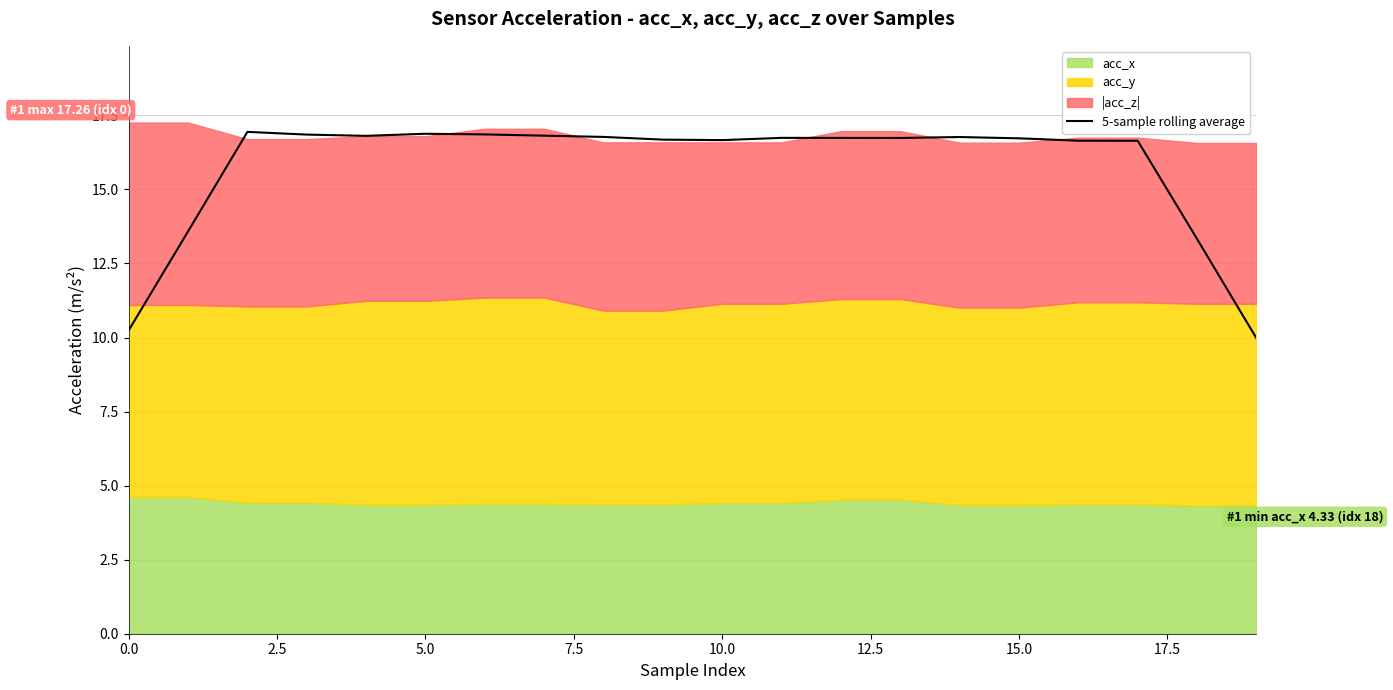

Is it true that the value at 9 is 9.2?

False